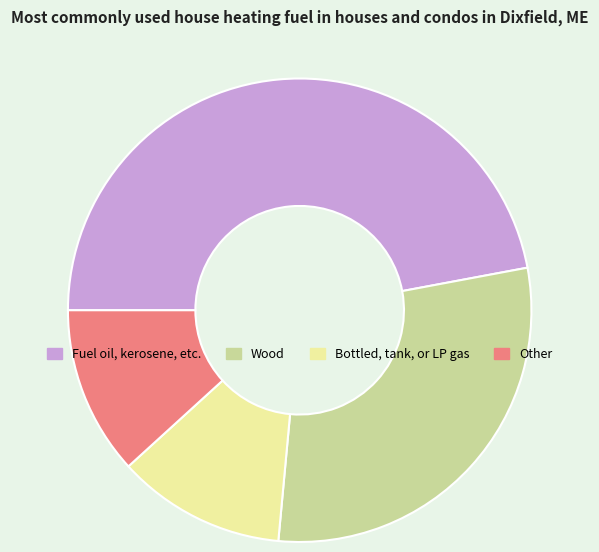

Approximately how many times larger is the value at Fuel oil, kerosene, etc. compared to Wood?

1.6